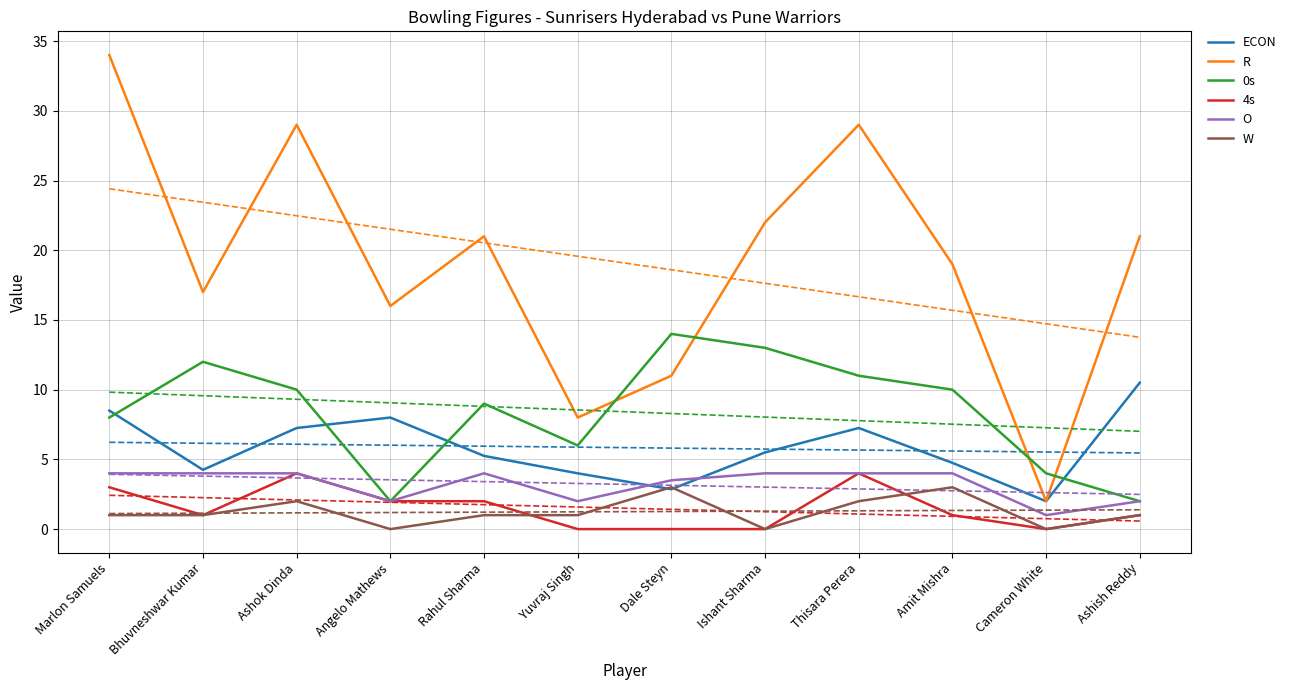

What are all the series names shown in the legend?

ECON, R, 0s, 4s, O, W